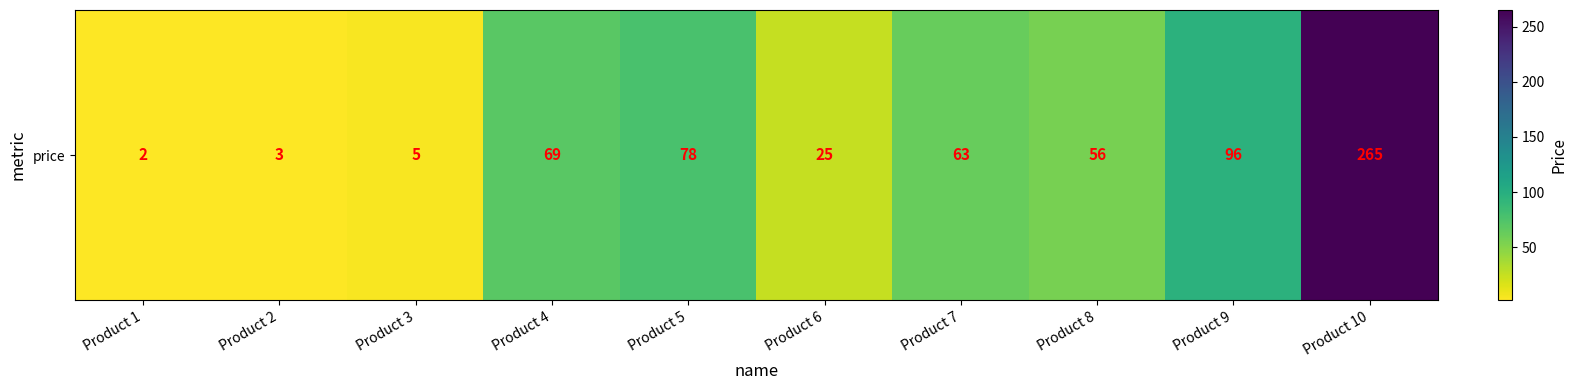

The value at Product 1 is 2. True or false?

True